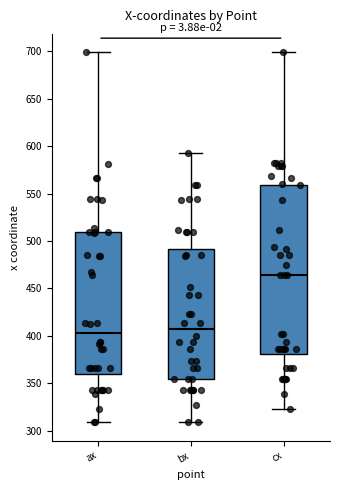

Reading left to right, read every box against the y-axis: the position of its median line, the range the box covers, and the ends of its whiskers. The values are not printed on the chart, so give them approximately, as read against the axis.

ax: median 405, box 360 to 510, whiskers 310 to 700
bx: median 405, box 355 to 490, whiskers 310 to 595
cx: median 465, box 380 to 560, whiskers 325 to 700